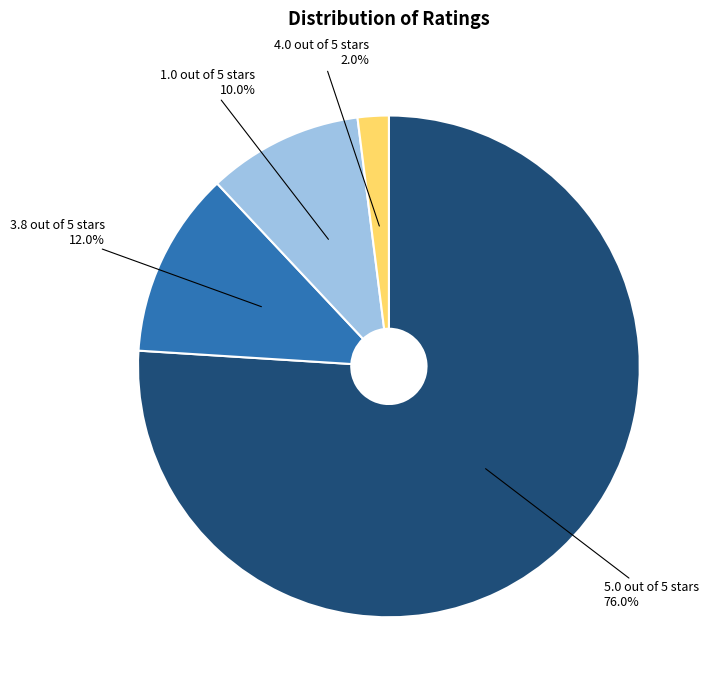

Count the number of slices in the pie.

4